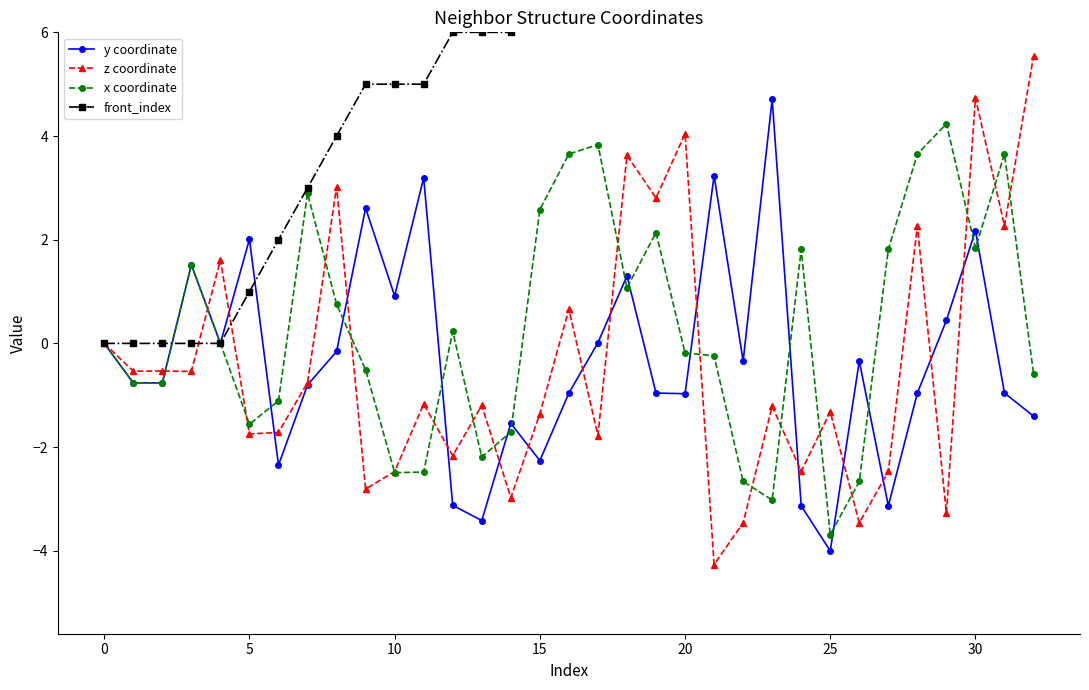

In y coordinate, how many points are higher than both neighbors (excluding endpoints)?

10